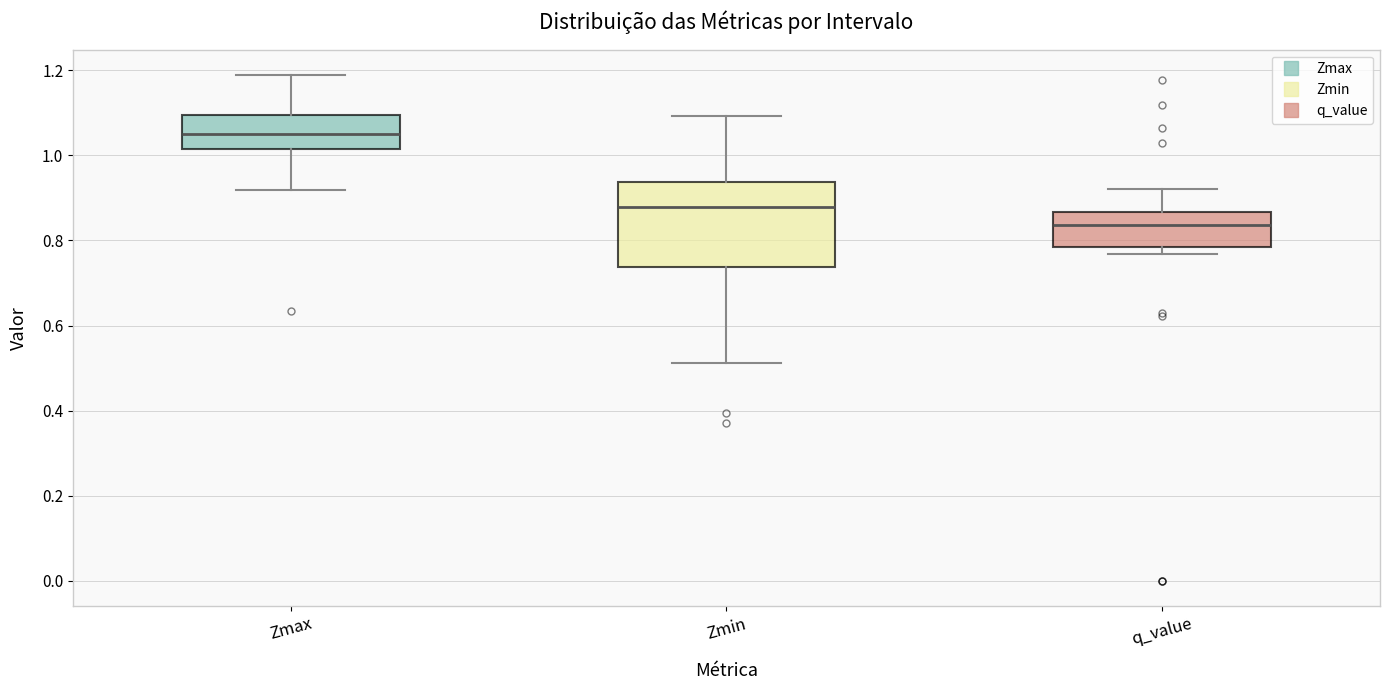

Which box is the tallest, from its lower edge to its upper edge?

Zmin